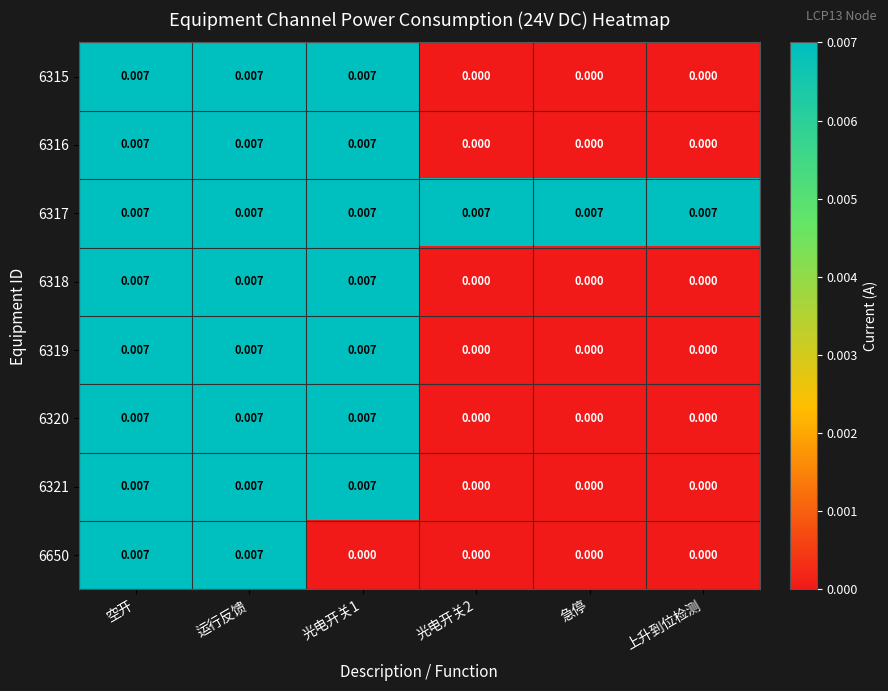

Is the value of 6320 at 光电开关1 greater than the value of 6319 at 上升到位检测?

Yes